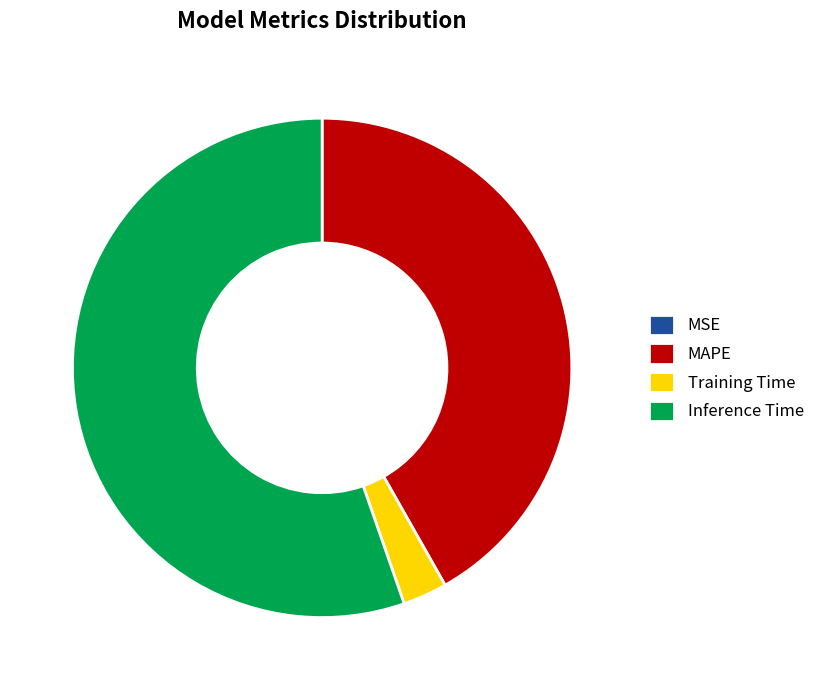

Is there any slice that represents more than half of the pie?

Yes